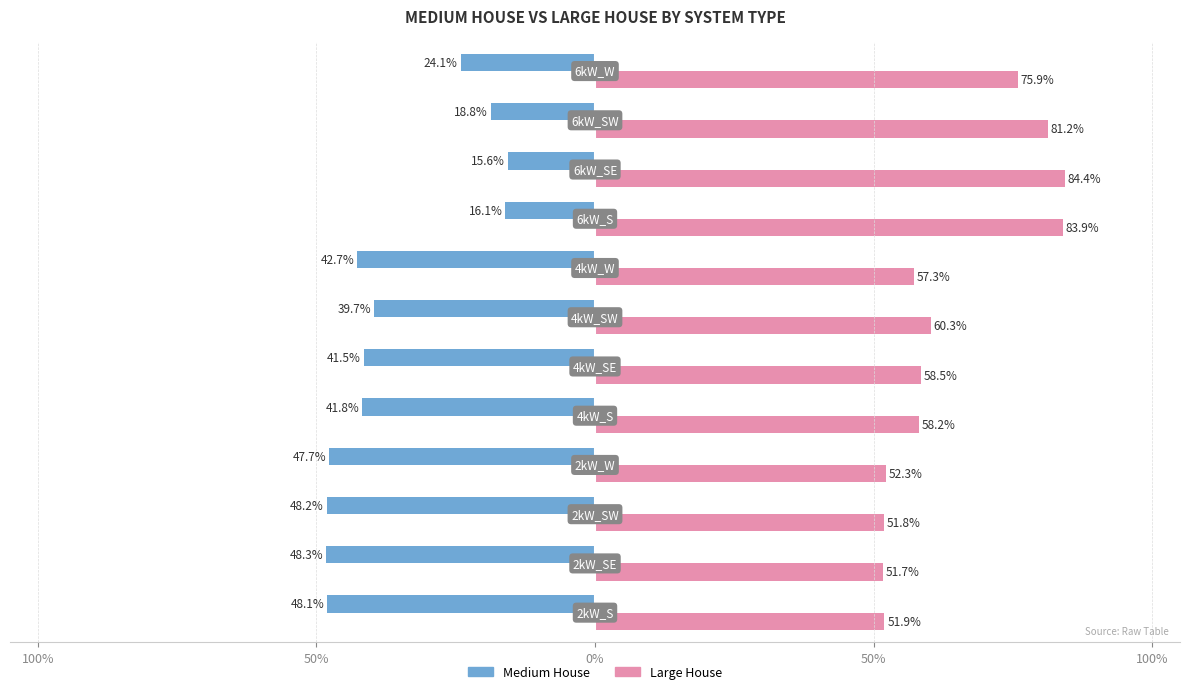

What are all the series names shown in the legend?

Medium House, Large House